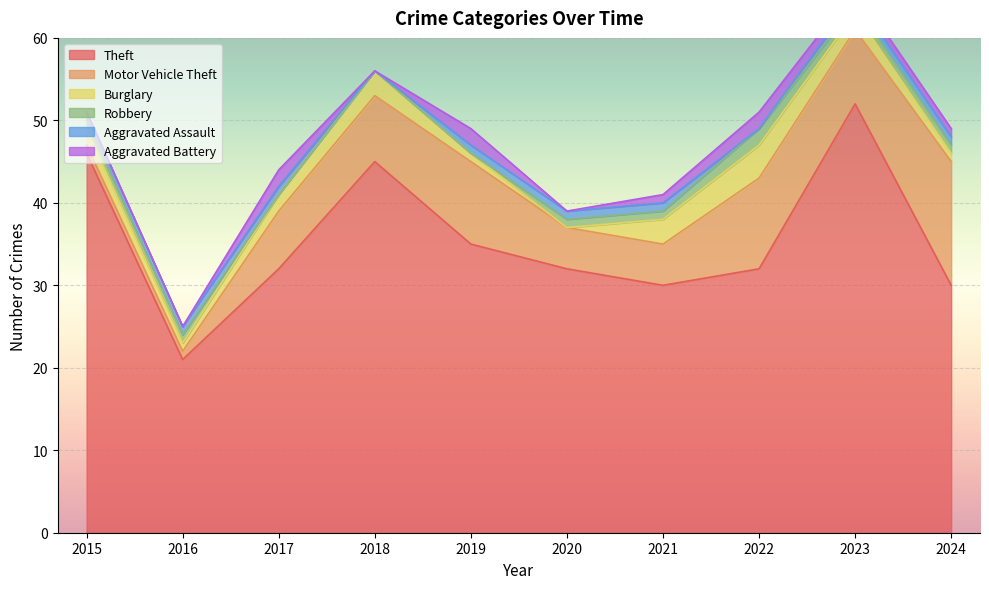

How many values in the Burglary series are below 2?

4